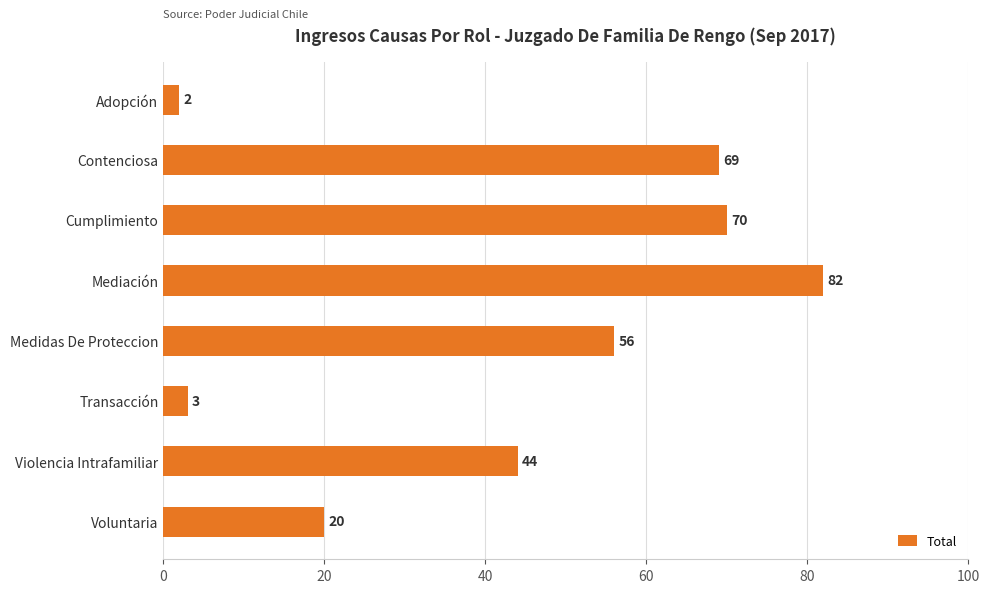

Read the value at Mediación, to the nearest 5.

80